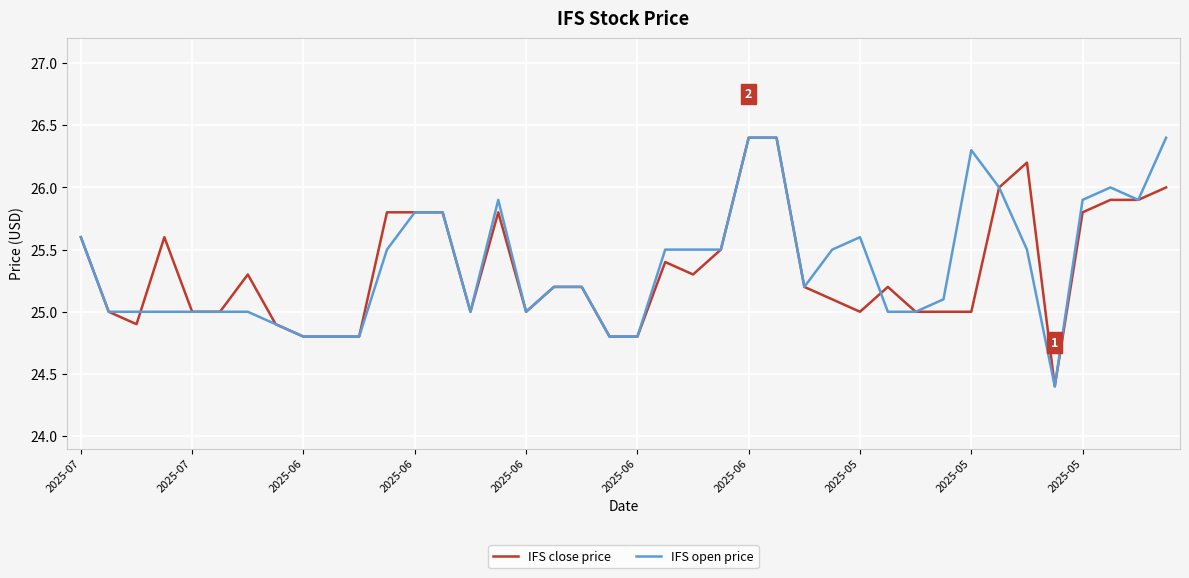

What is the lowest value of the IFS open price series?

24.4